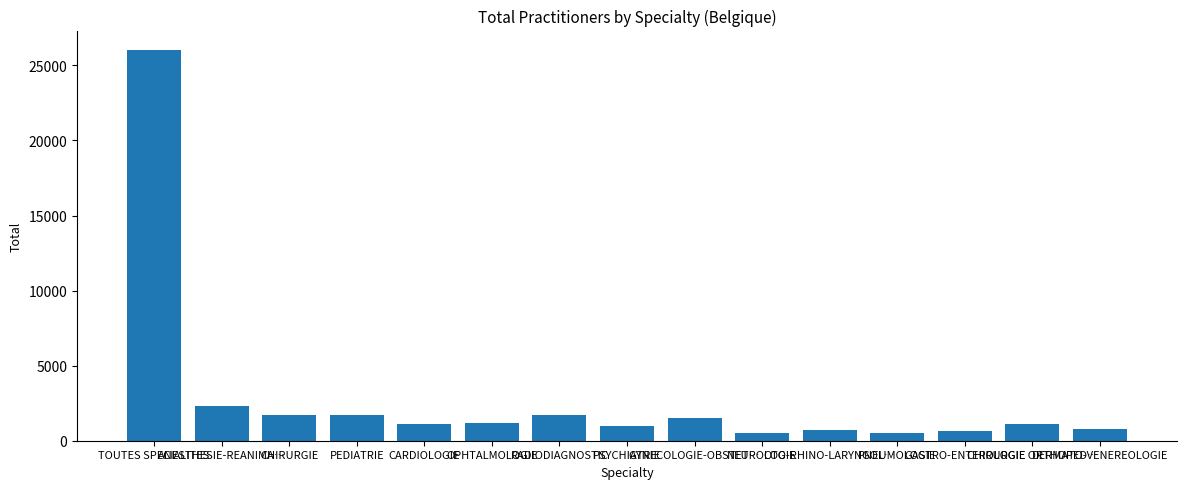

What is the value of the 1st bar from the left?

26018